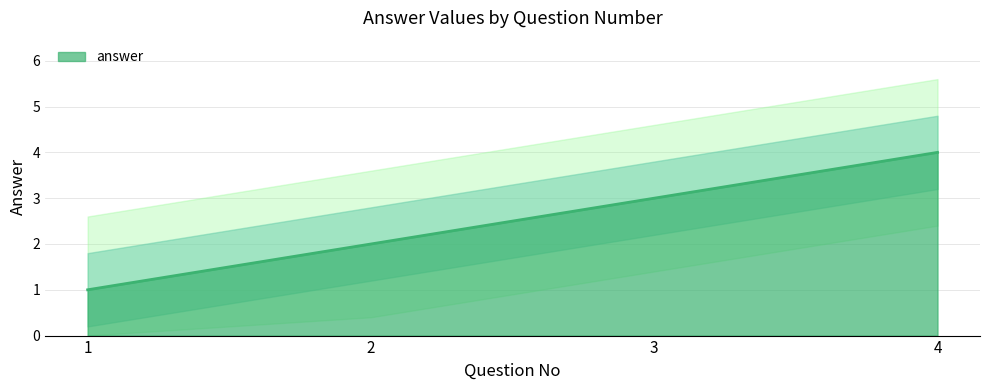

At which label does the data first exceed 3?

4